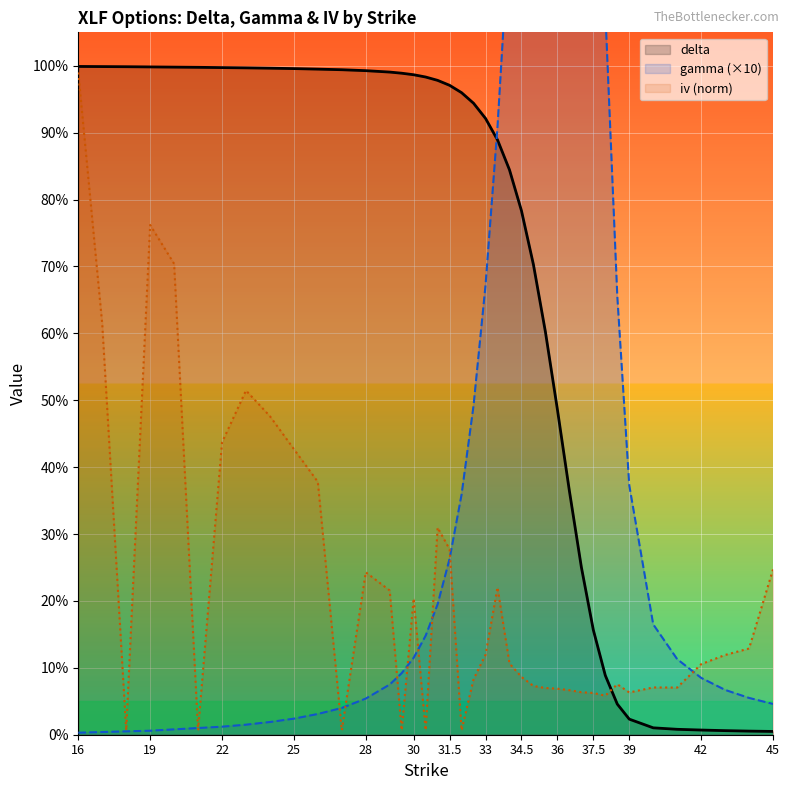

Reading right to left, extract all data points from this chart.

delta: 0.0	0.0	0.0	0.0	0.0	0.0	0.0	0.0	0.1	0.2	0.3	0.4	0.5	0.6	0.7	0.8	0.8	0.9	0.9	0.9	1.0	1.0	1.0	1.0	1.0	1.0	1.0	1.0	1.0	1.0	1.0	1.0	1.0	1.0	1.0	1.0	1.0	1.0	1.0	1.0
gamma (×10): 0.0	0.1	0.1	0.1	0.1	0.2	0.4	0.7	1.1	1.6	2.1	2.4	2.4	2.2	1.9	1.6	1.2	0.9	0.7	0.5	0.4	0.3	0.2	0.1	0.1	0.1	0.1	0.1	0.0	0.0	0.0	0.0	0.0	0.0	0.0	0.0	0.0	0.0	0.0	0.0
iv (norm): 0.2	0.1	0.1	0.1	0.1	0.1	0.1	0.1	0.1	0.1	0.1	0.1	0.1	0.1	0.1	0.1	0.1	0.2	0.1	0.1	0.0	0.3	0.3	0.0	0.2	0.0	0.2	0.2	0.0	0.4	0.4	0.5	0.5	0.4	0.0	0.7	0.8	0.0	0.6	1.0